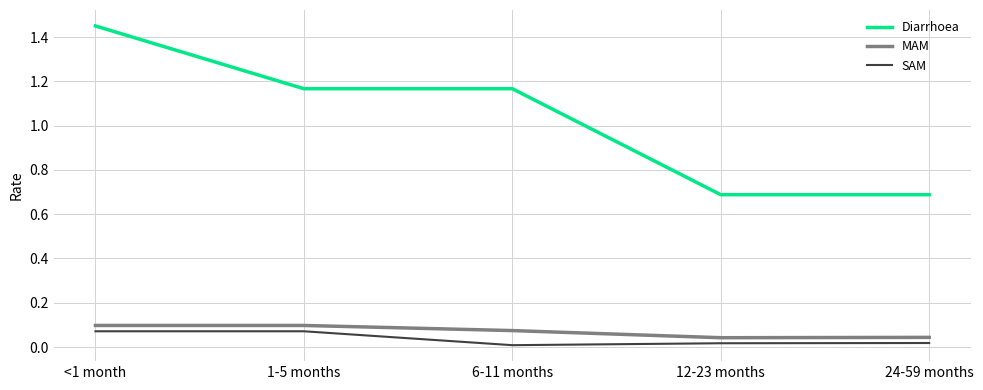

What is the lowest value of the Diarrhoea series?

0.7